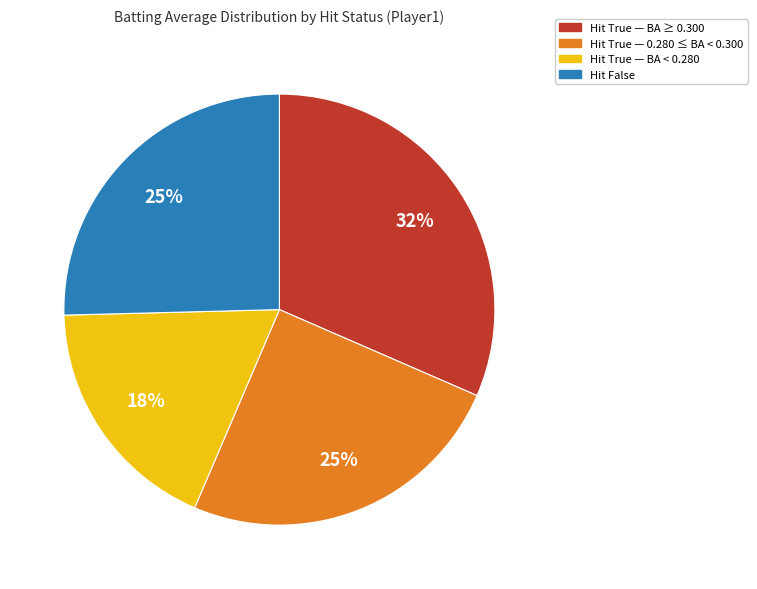

How many segments does this pie chart have?

4